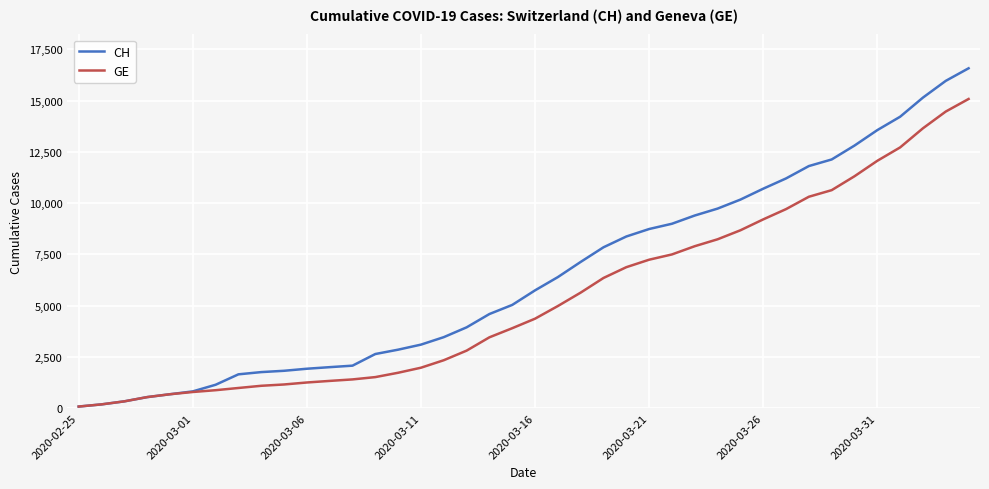

What is the highest value of the GE series?

15077